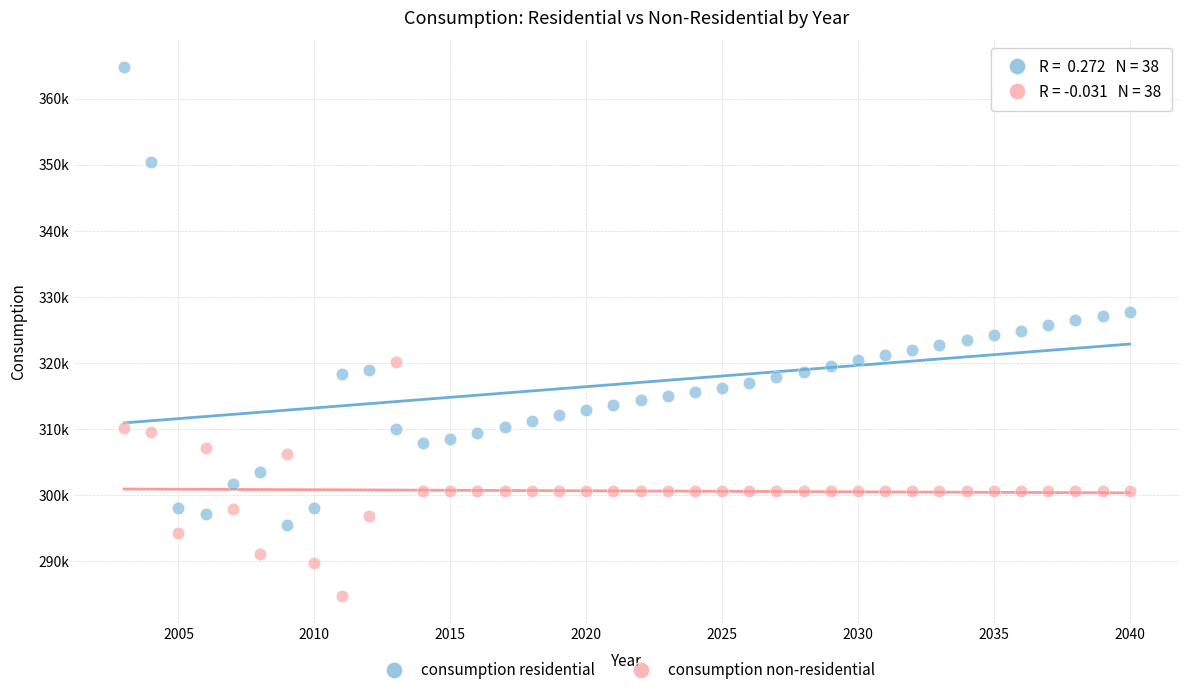

Which series reaches the maximum Y coordinate?

consumption residential